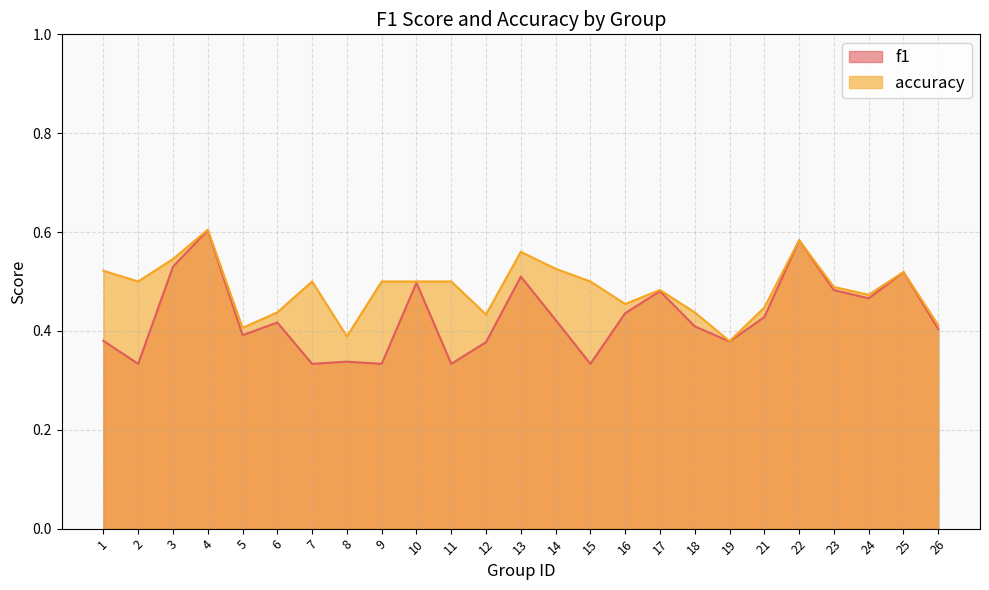

The f1 series shows 0.4 at 16. True or false?

True